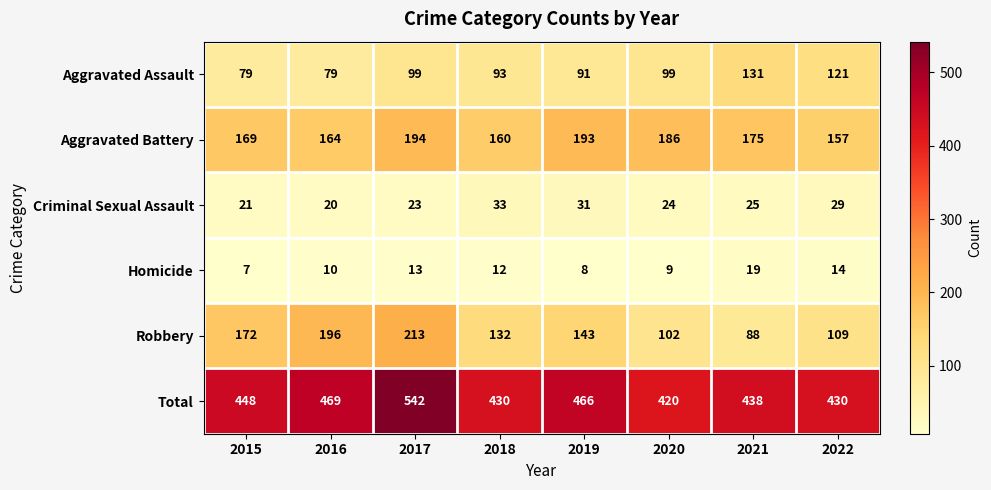

How many series are shown in this chart?

6